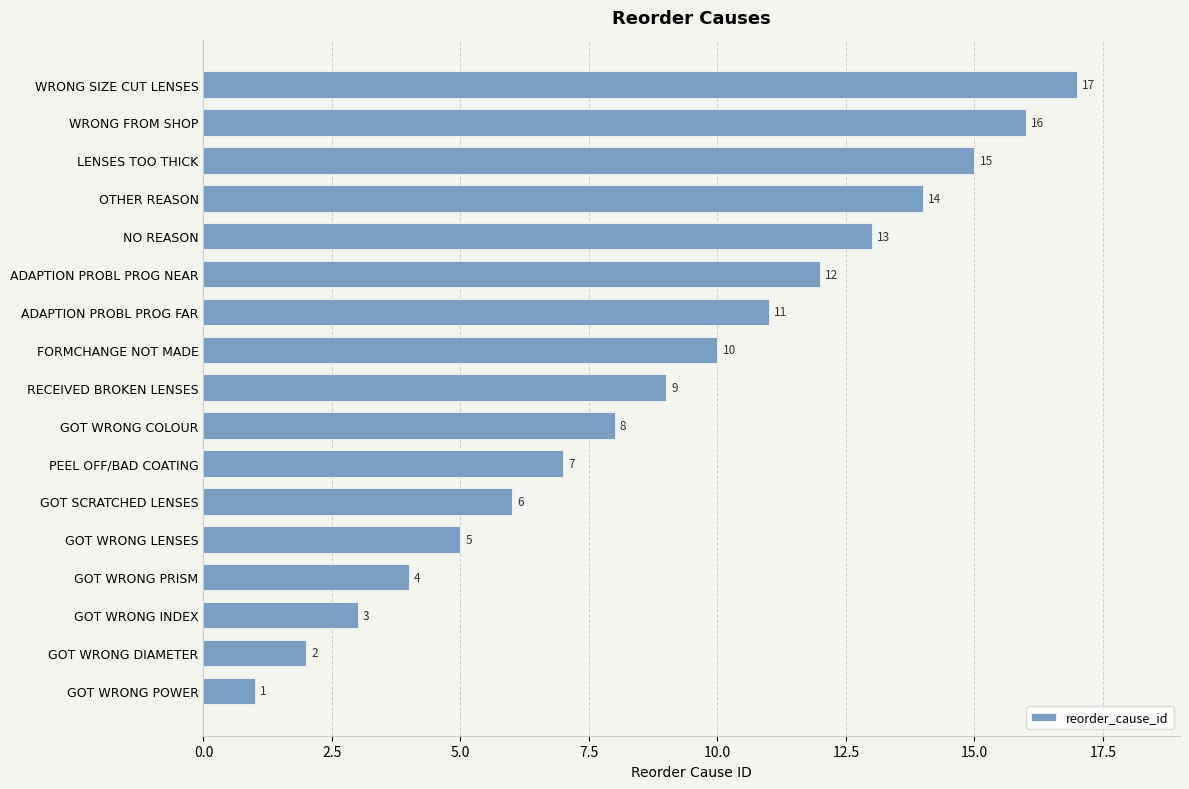

List the labels in order of value, smallest first.

GOT WRONG POWER, GOT WRONG DIAMETER, GOT WRONG INDEX, GOT WRONG PRISM, GOT WRONG LENSES, GOT SCRATCHED LENSES, PEEL OFF/BAD COATING, GOT WRONG COLOUR, RECEIVED BROKEN LENSES, FORMCHANGE NOT MADE, ADAPTION PROBL PROG FAR, ADAPTION PROBL PROG NEAR, NO REASON, OTHER REASON, LENSES TOO THICK, WRONG FROM SHOP, WRONG SIZE CUT LENSES